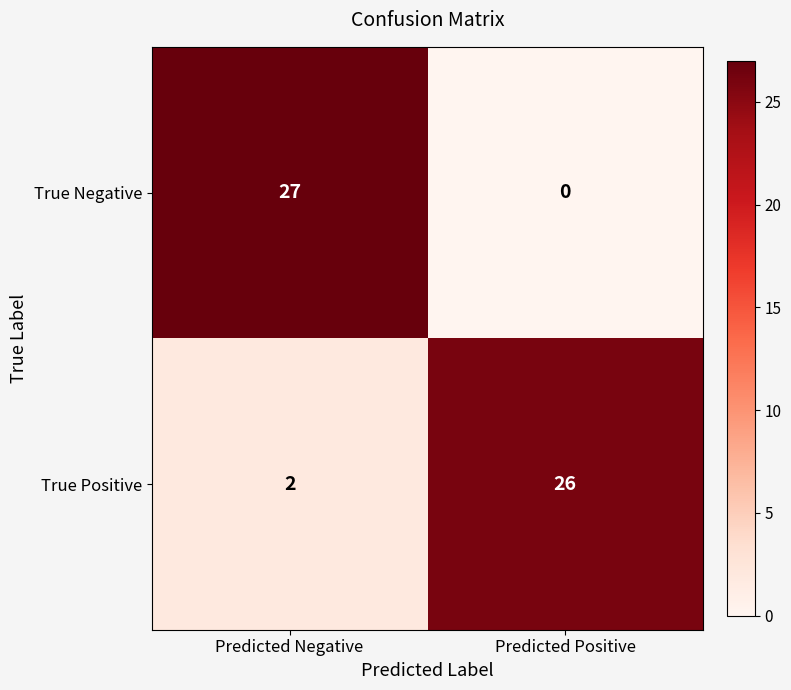

What is the sum of all True Negative values?

27